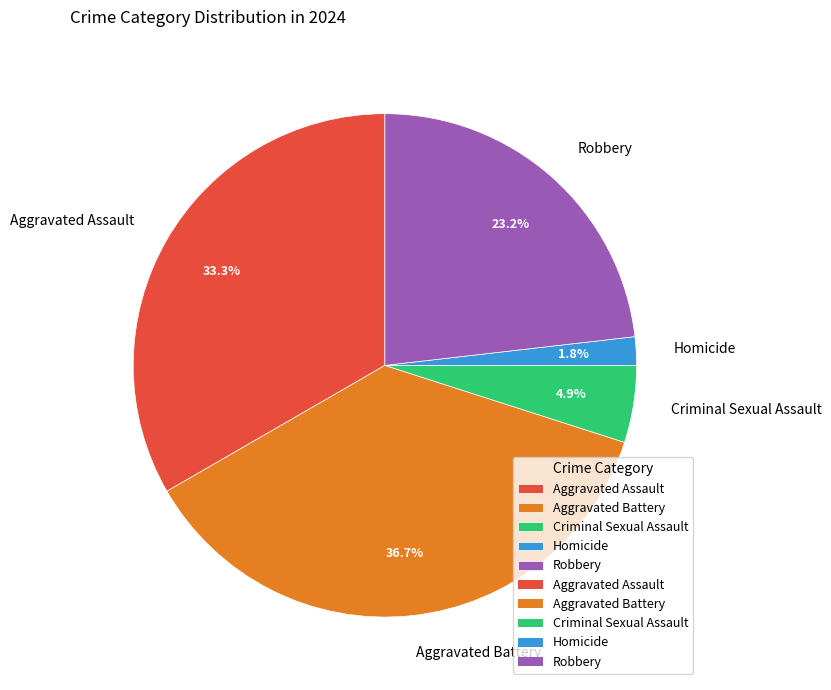

Approximately how many times larger is the value at Aggravated Assault compared to Aggravated Battery?

0.9